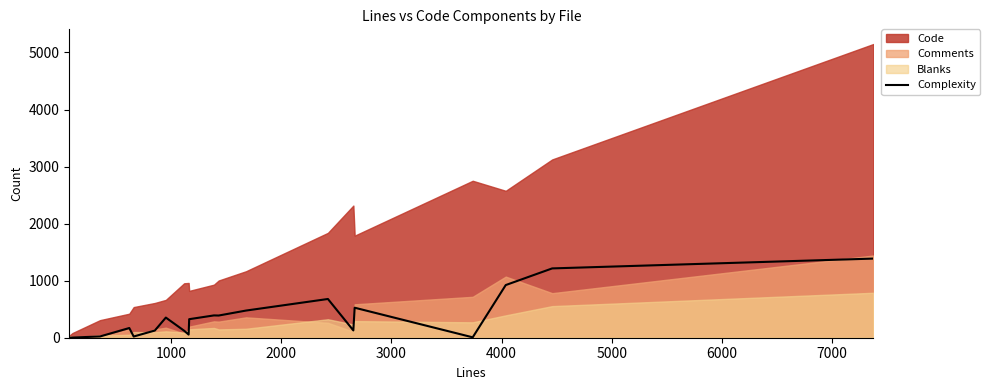

What is the maximum value for Complexity?

1387